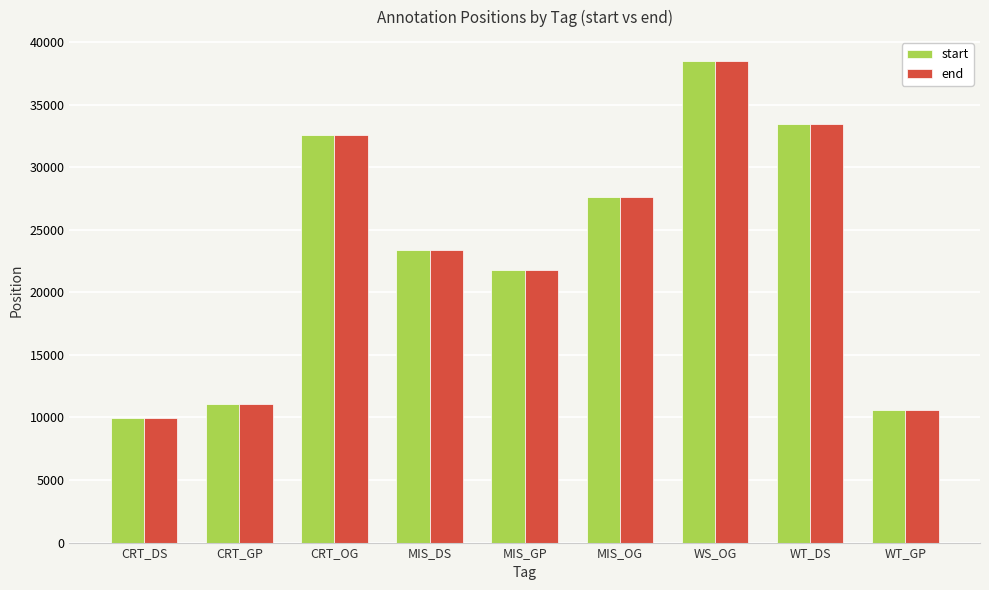

Is the value of end at CRT_OG greater than the value of start at MIS_DS?

Yes